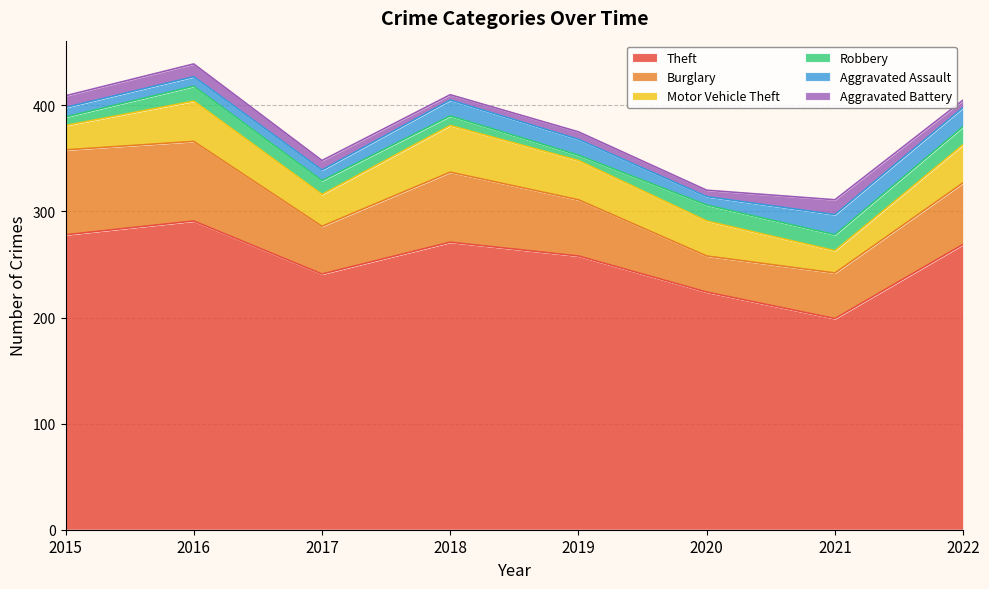

What is the sum of all Aggravated Battery values?

71